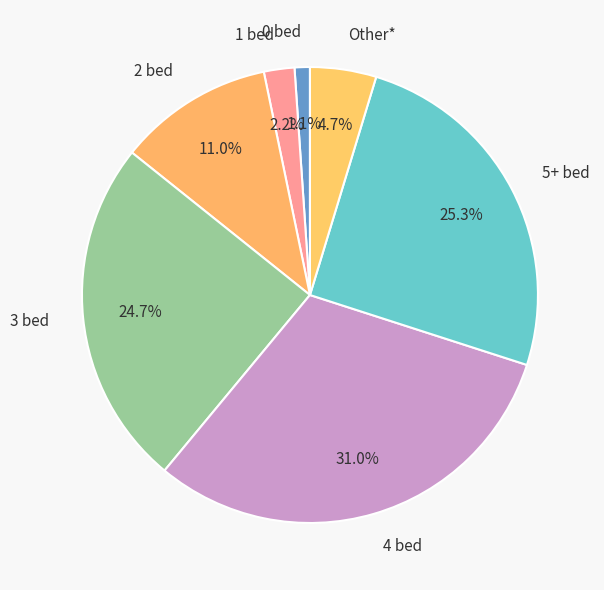

How many segments does this pie chart have?

7